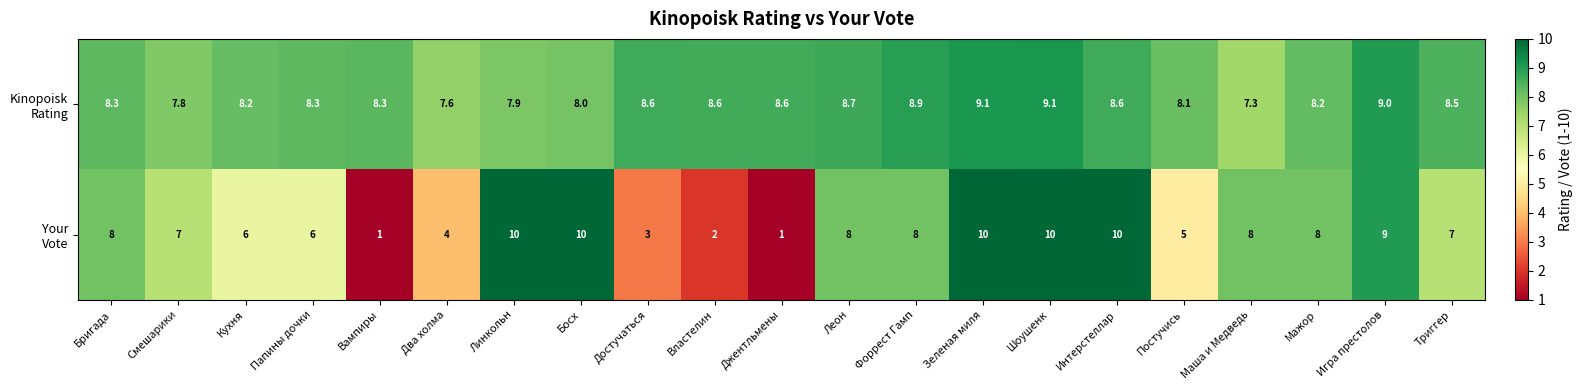

What is the maximum value shown in the chart?

10.0